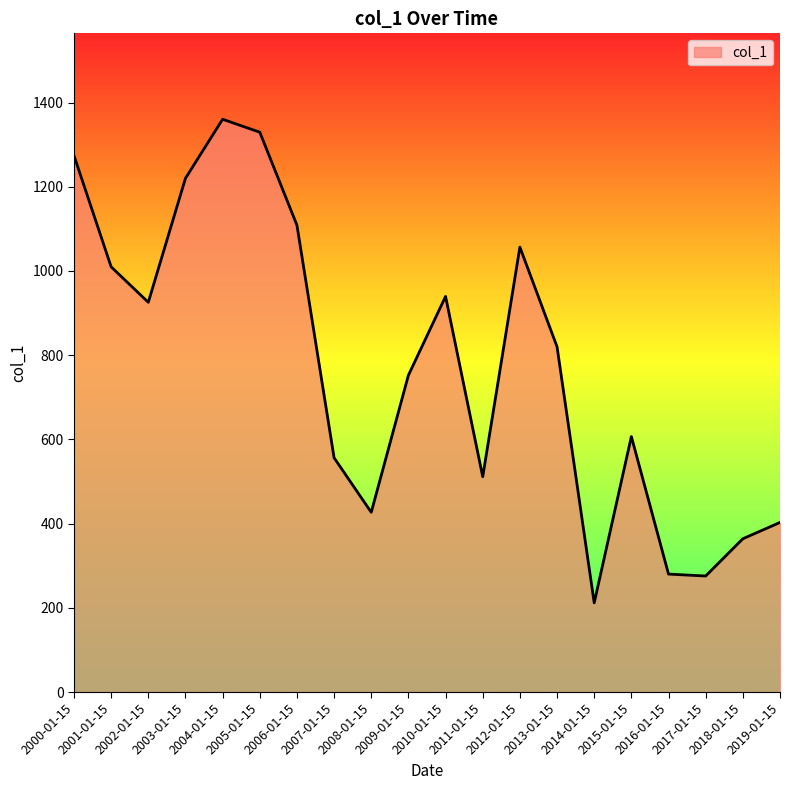

What is the smallest value displayed?

211.8